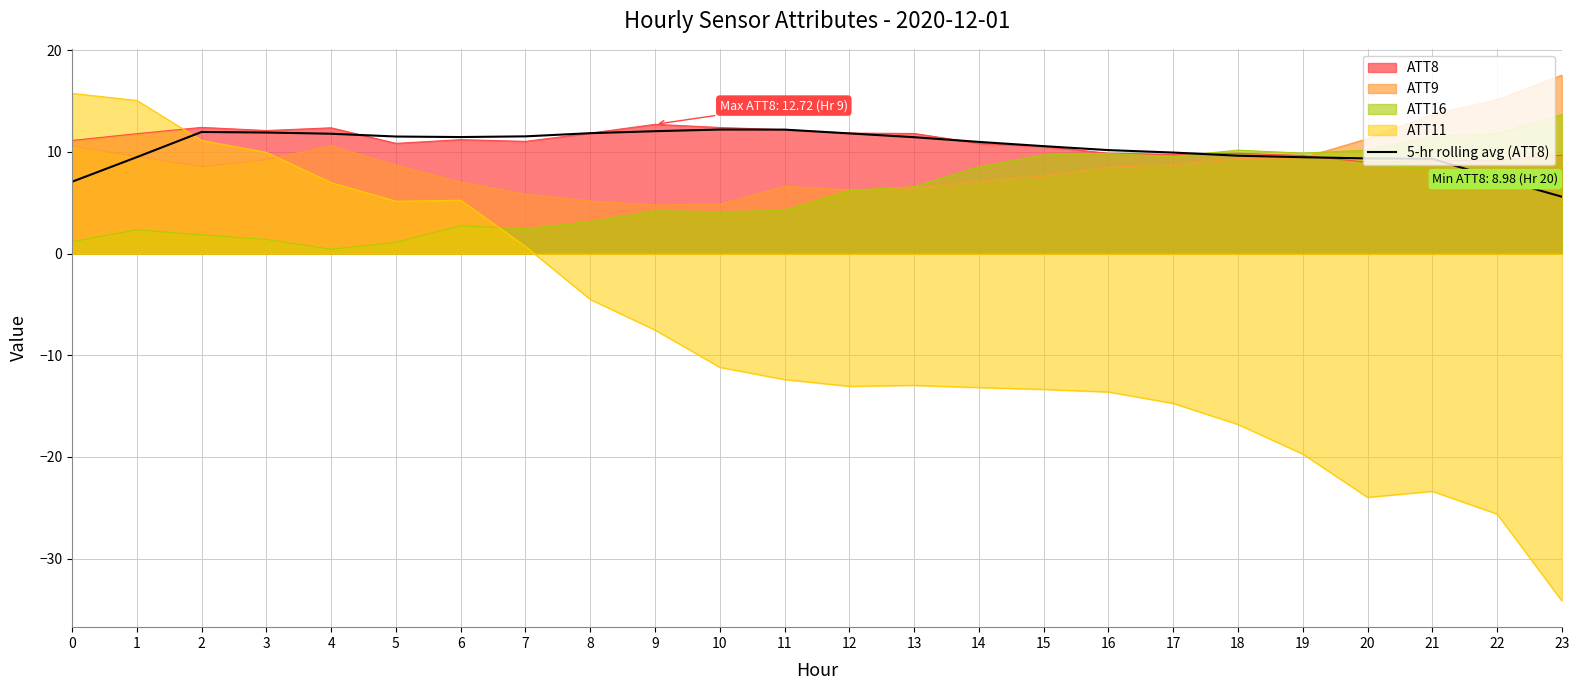

Between 16 and 18, which is larger?

16